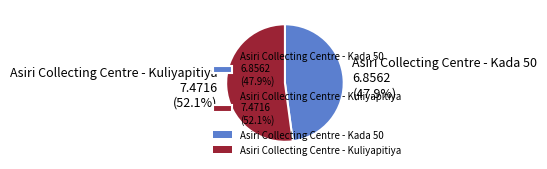

To the nearest percent, what is the difference between the largest and smallest slice percentages?

4%